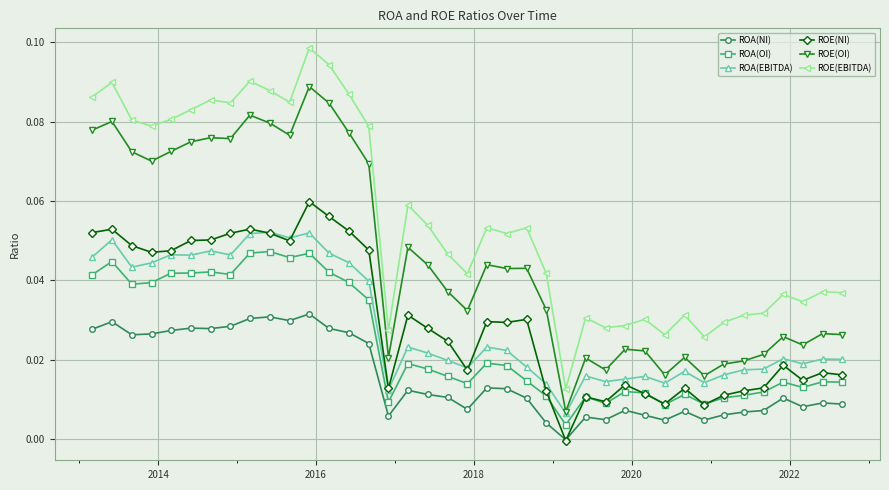

True or false: ROA(OI) has more than 2 interior local peaks.

True